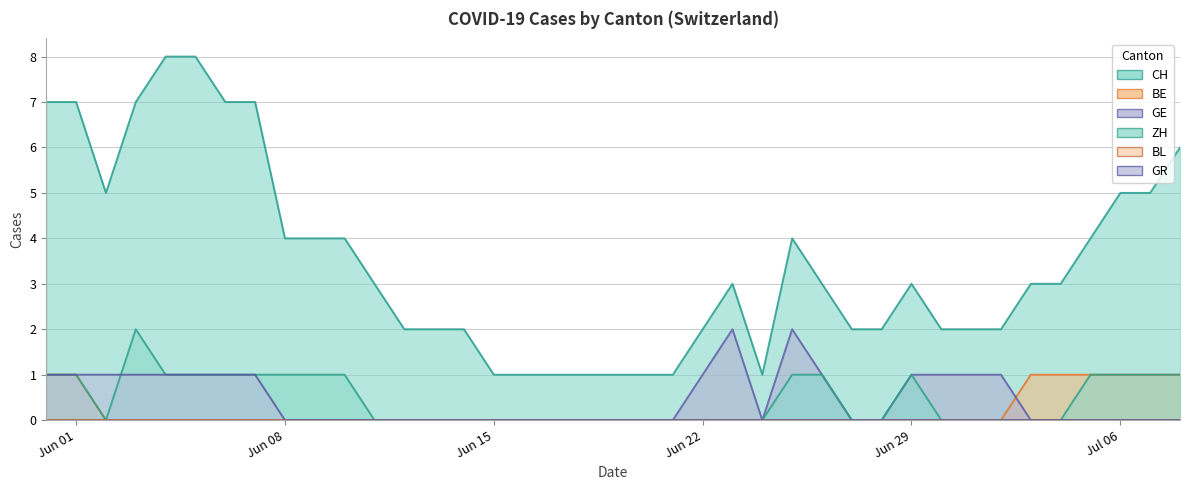

In ZH, how many points are higher than both neighbors (excluding endpoints)?

2